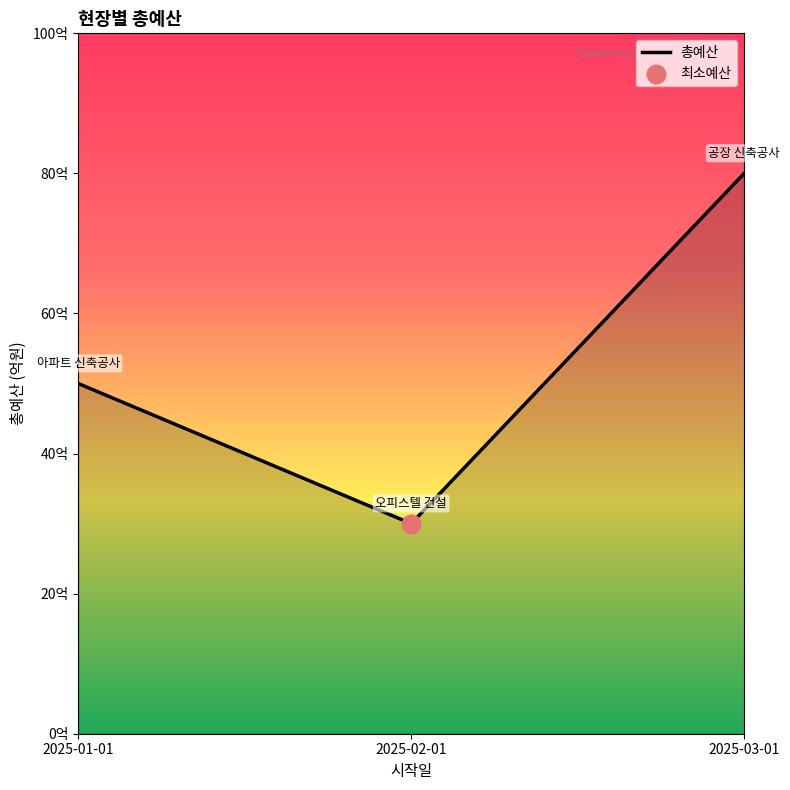

Between 2025-03-01 and 2025-01-01, which is larger?

2025-03-01